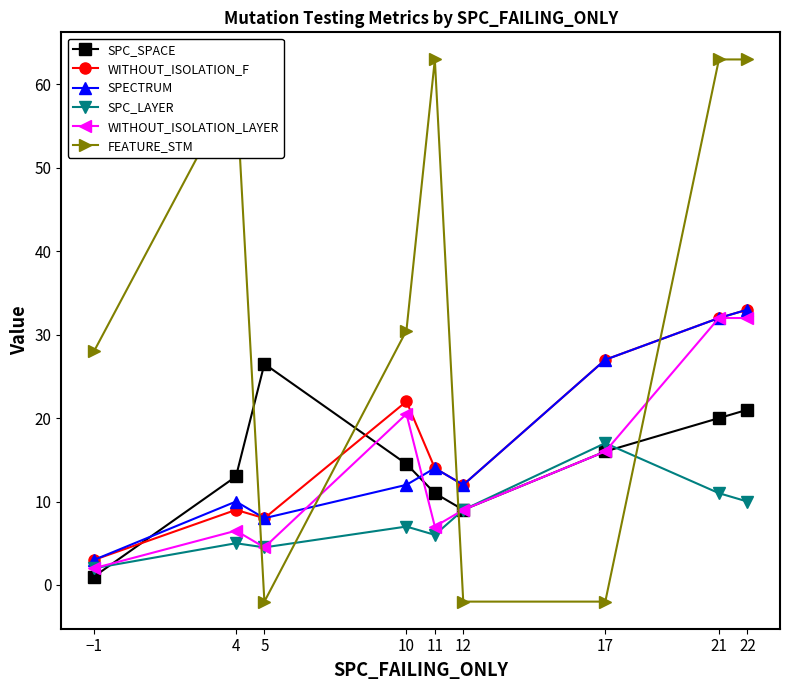

Is the value of SPC_SPACE at 21 greater than the value of FEATURE_STM at 4?

No